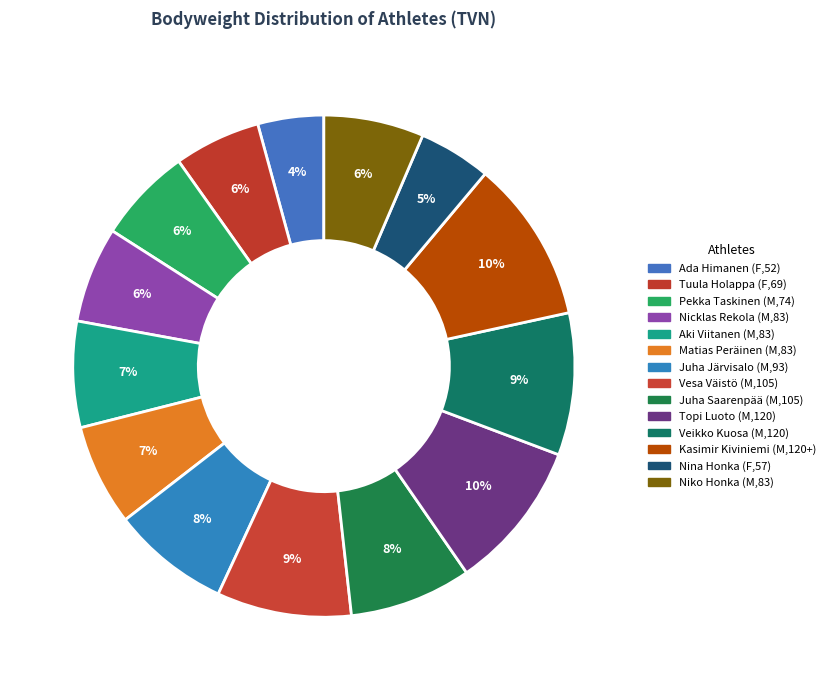

Is Juha Saarenpää (M,105) the majority of the pie?

No